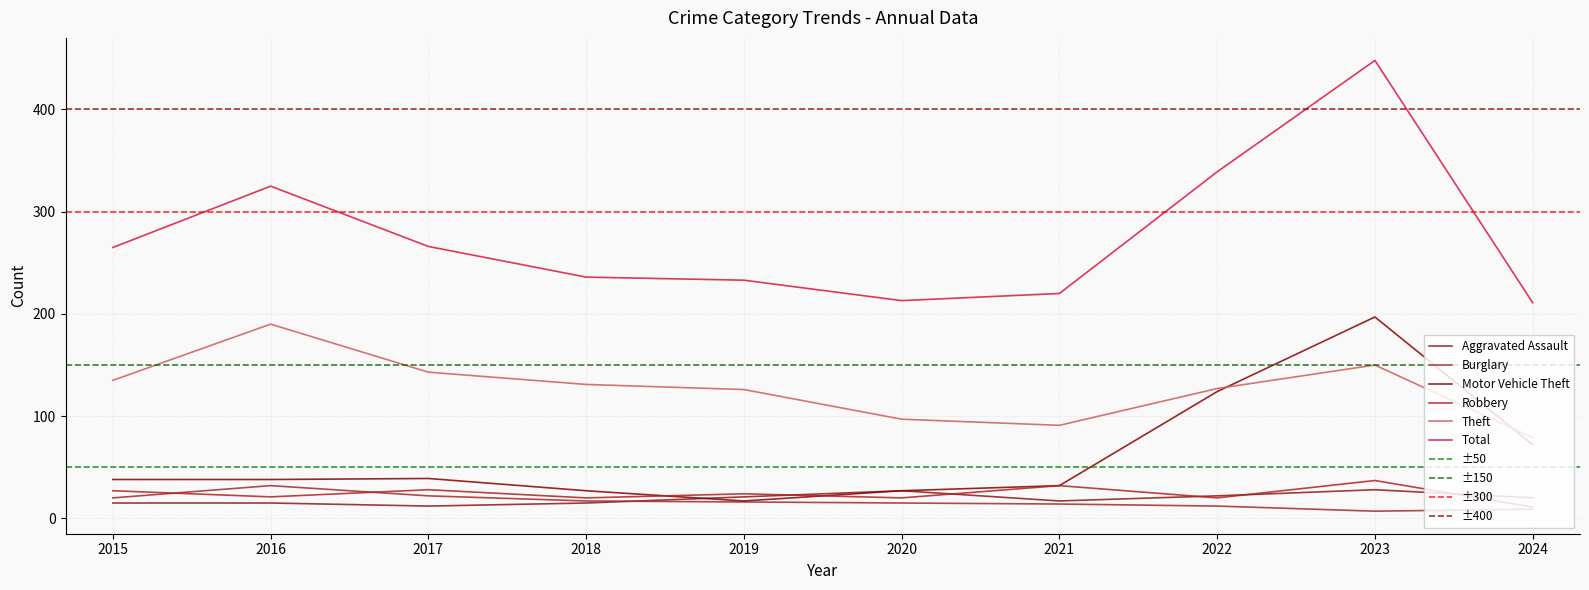

What is the value of the Aggravated Assault point at the 9th from the left?

28